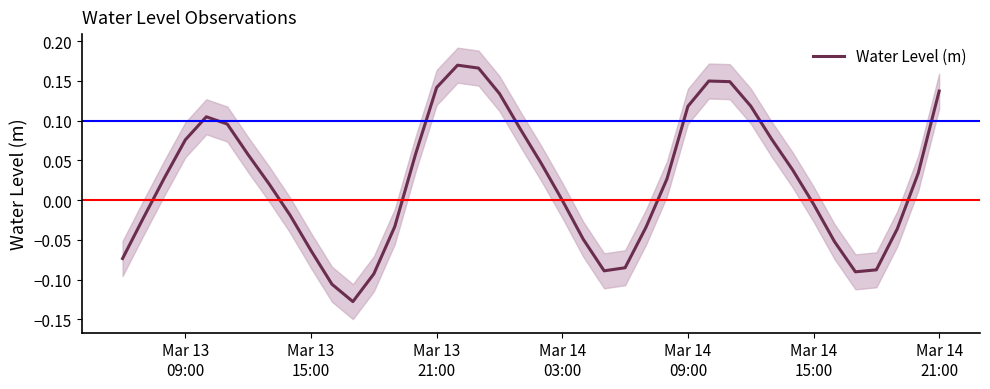

Reading left to right, what are all the values shown in this chart?

-0.1	-0.0	0.0	0.1	0.1	0.1	0.1	0.0	-0.0	-0.1	-0.1	-0.1	-0.1	-0.0	0.1	0.1	0.2	0.2	0.1	0.1	0.0	-0.0	-0.0	-0.1	-0.1	-0.0	0.0	0.1	0.1	0.1	0.1	0.1	0.0	-0.0	-0.1	-0.1	-0.1	-0.0	0.0	0.1